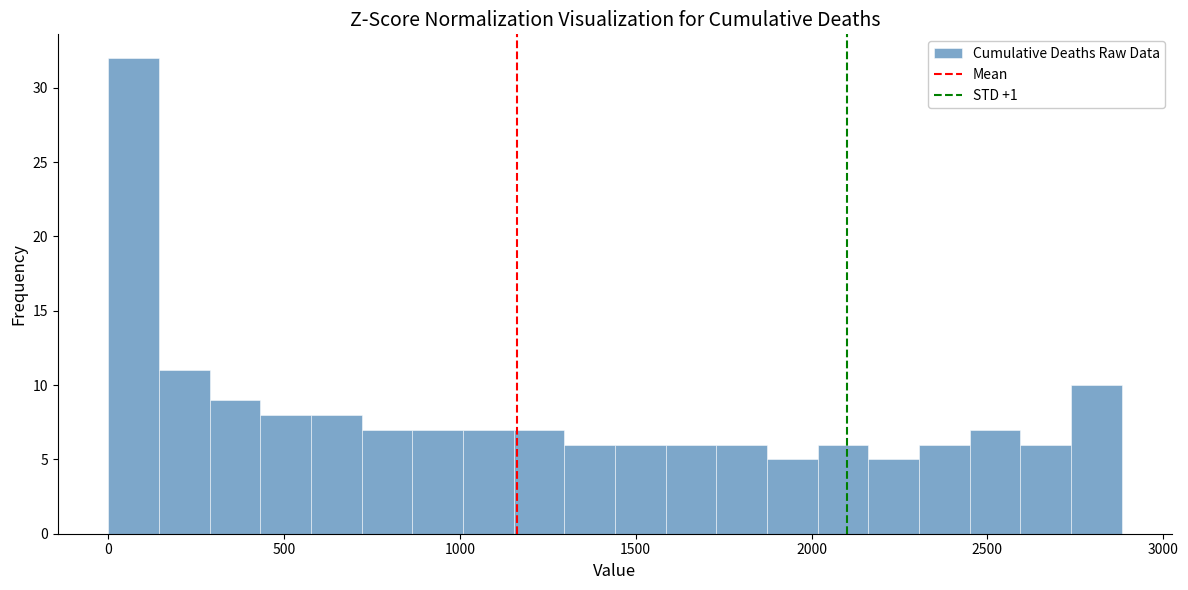

Read against the x-axis, roughly where is the centre of the tallest bar?

50